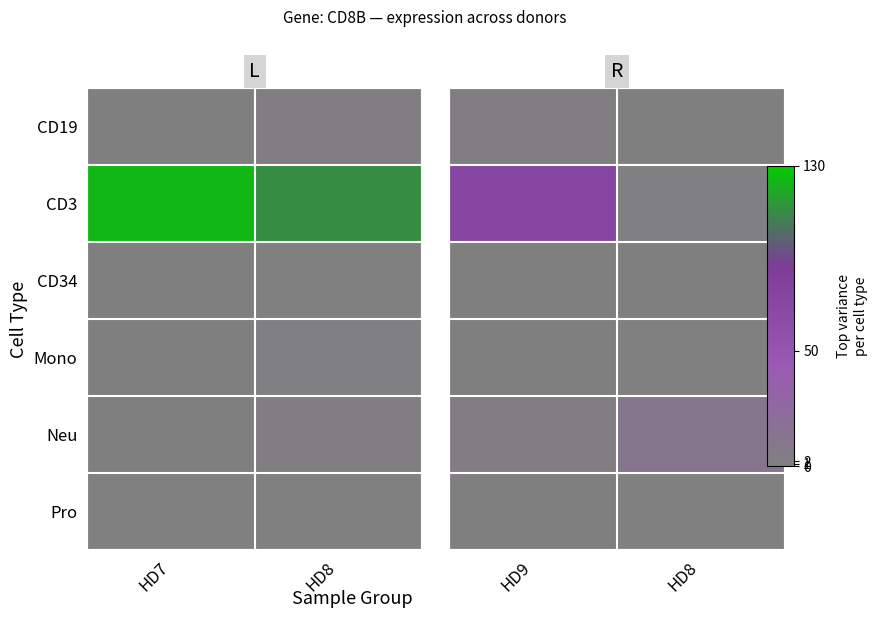

What value does the Neu series have at HD8?

11.1